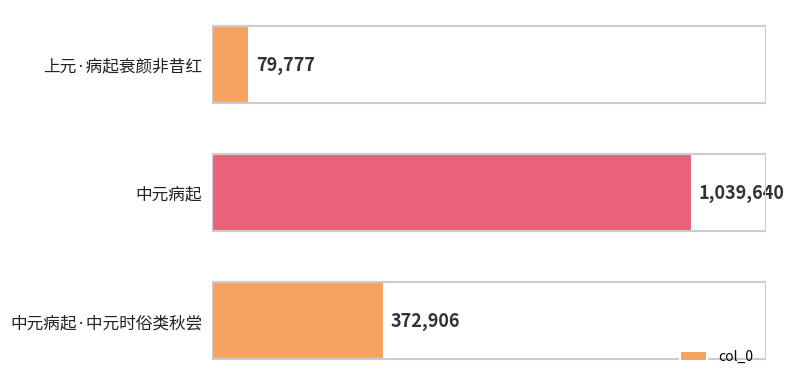

Count the values in the range 79777 to 1039640.

3